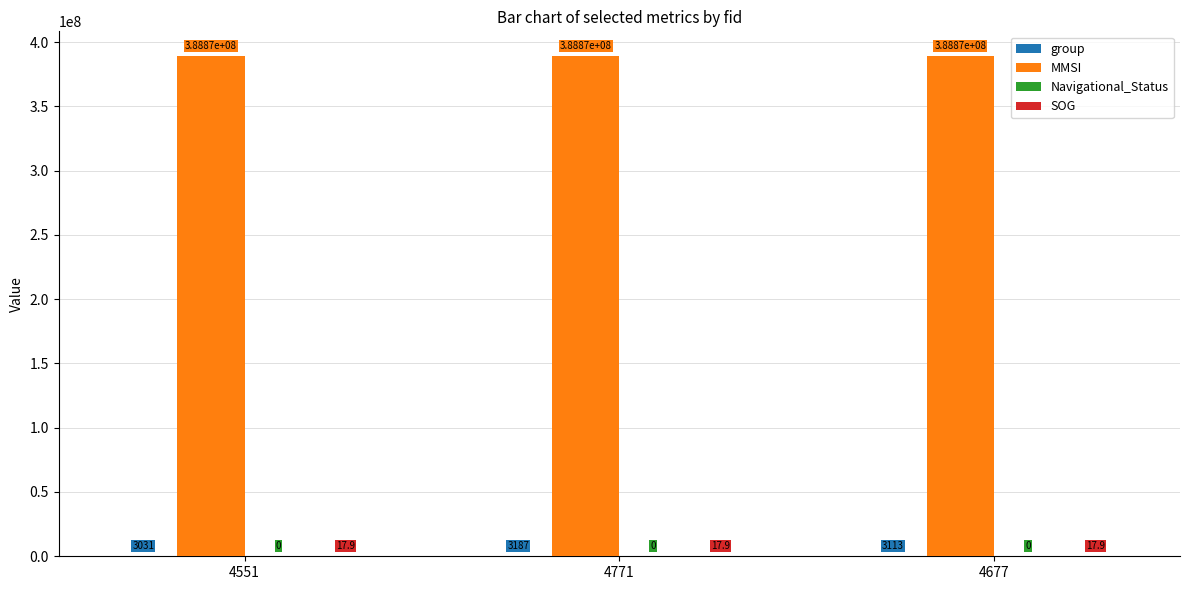

Which series has the largest total across all categories?

MMSI